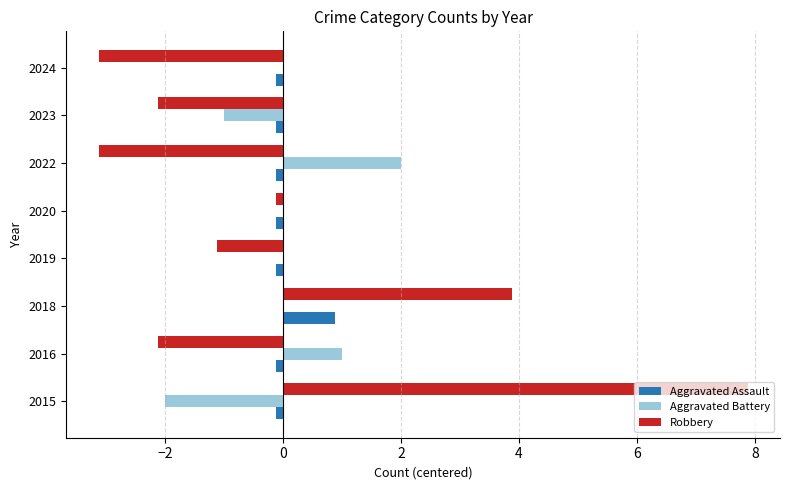

Which category has the highest value across all series?

2015